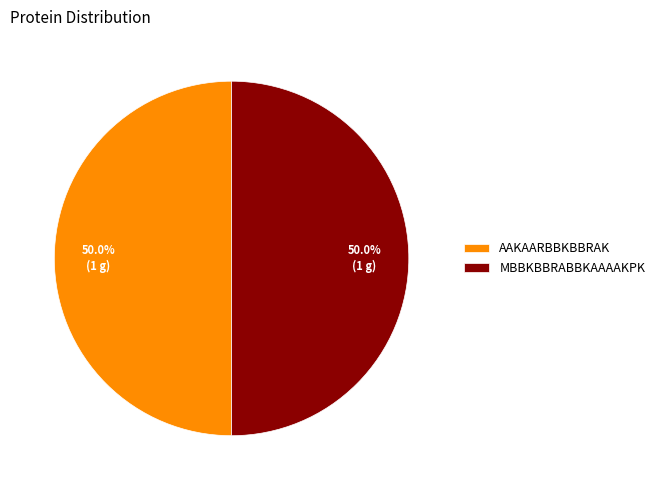

Approximately how many times larger is the value at MBBKBBRABBKAAAAKPK compared to AAKAARBBKBBRAK?

1.0